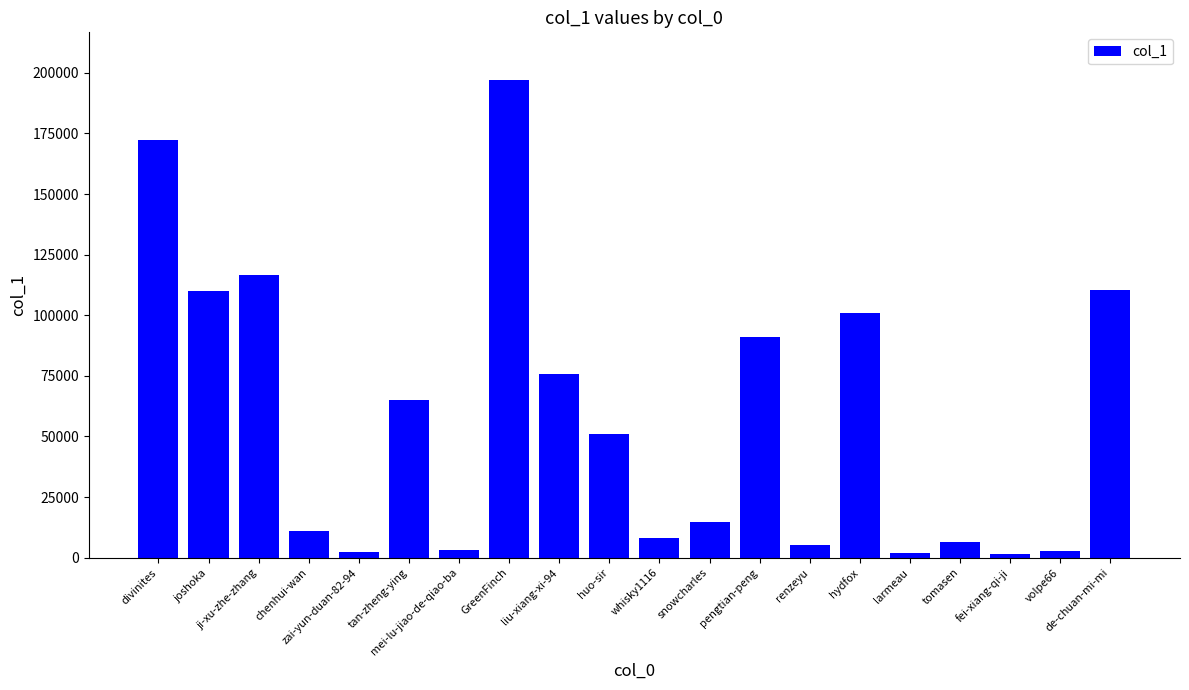

What is the average value?

57312